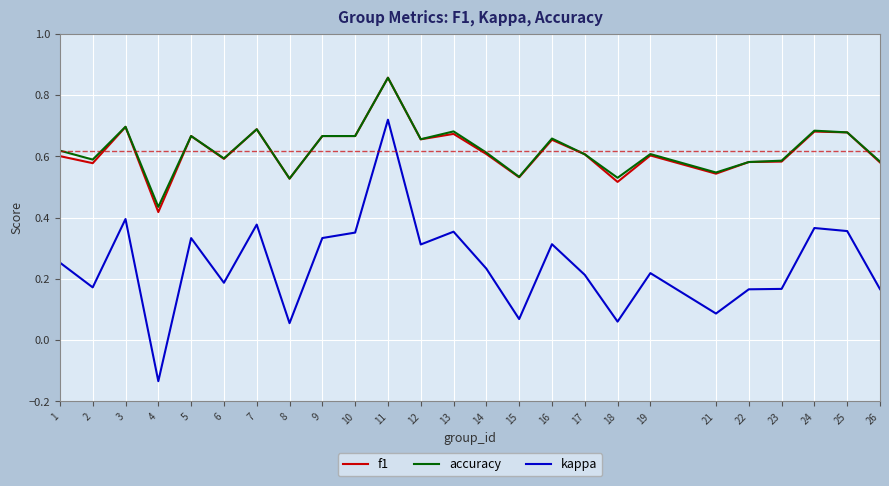

At which label does kappa reach its peak?

11